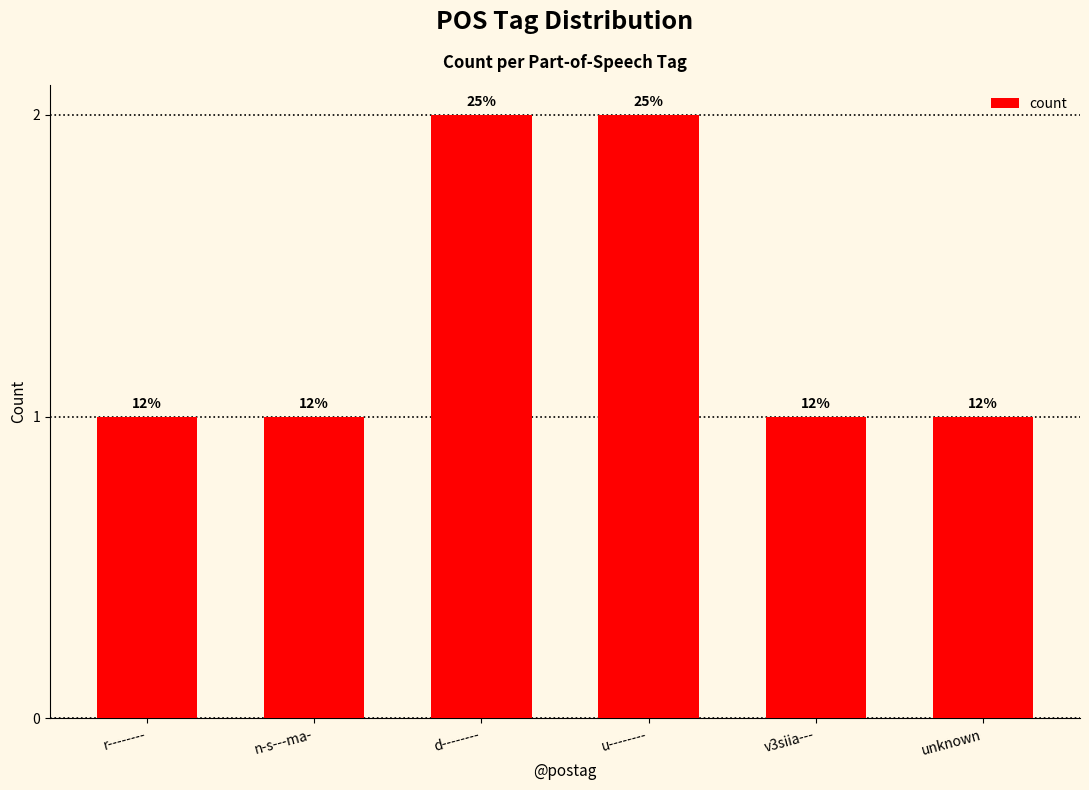

How many bars are there in total?

6